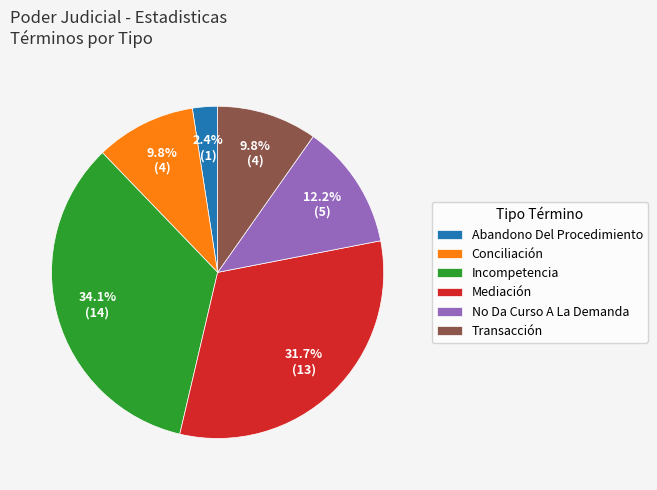

What percentage is the No Da Curso A La Demanda slice, to the nearest percent?

12%